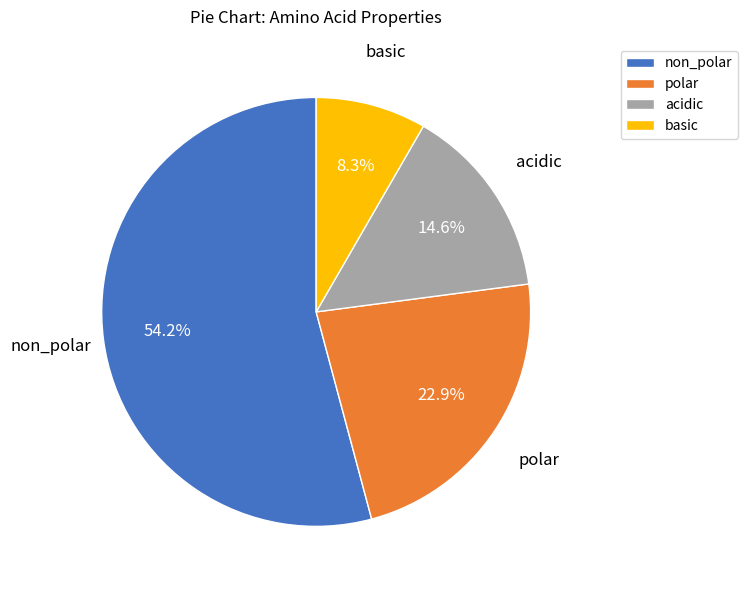

Do basic and non_polar together represent more than half of the pie?

Yes